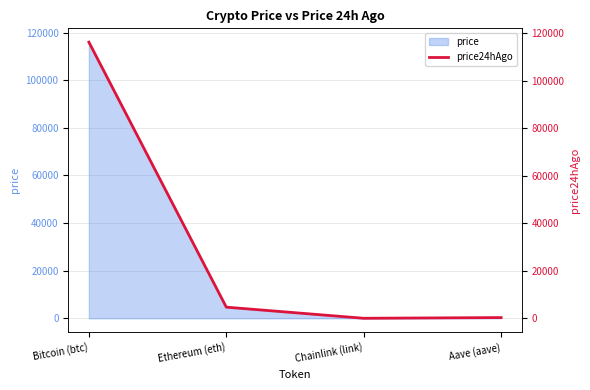

What is the value of the 2nd point from the left?

4700.2